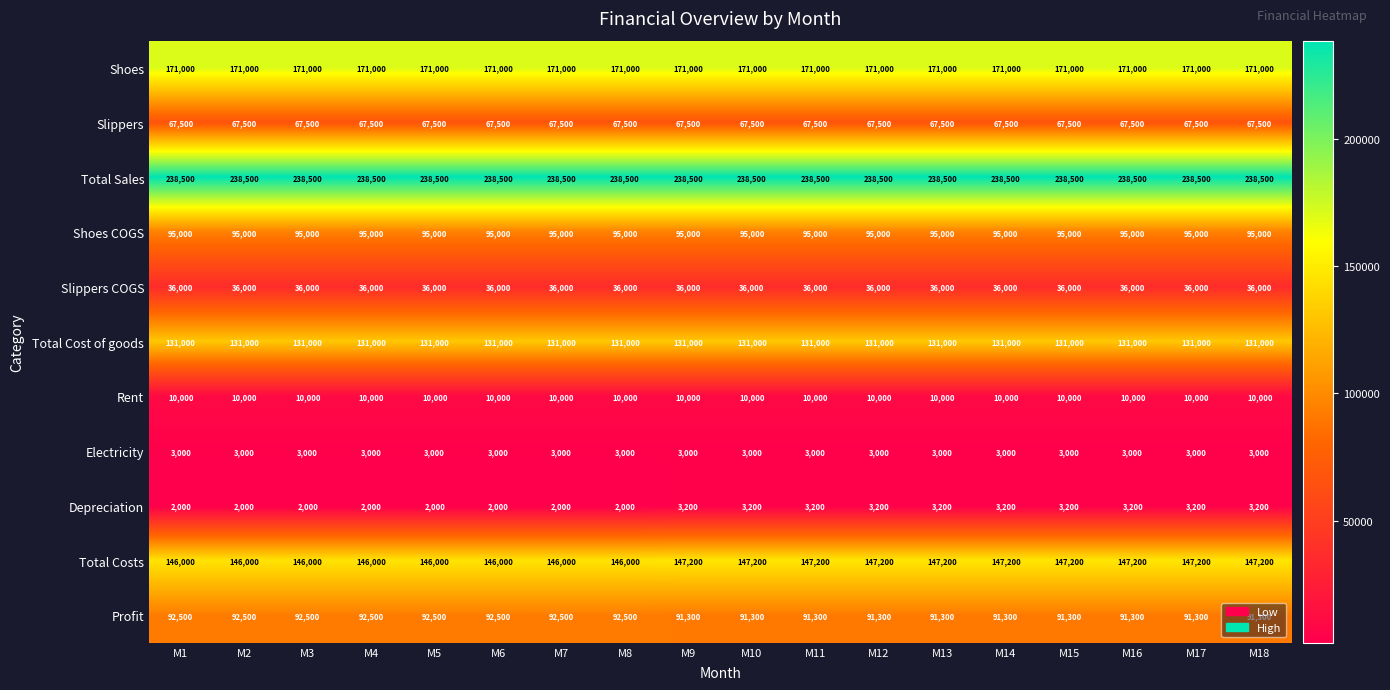

What is the average value of the Total Sales series?

238500